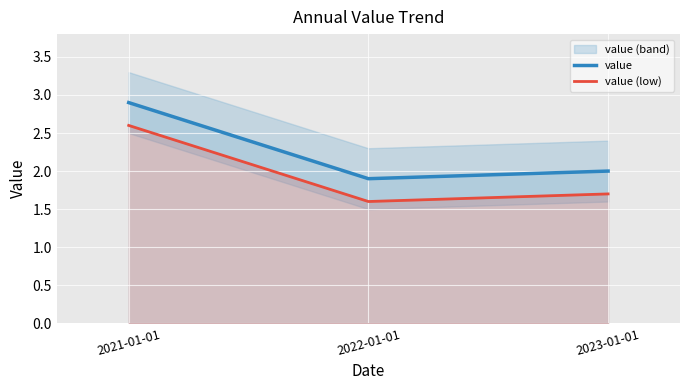

What is the label of the 3rd point from the left?

2023-01-01